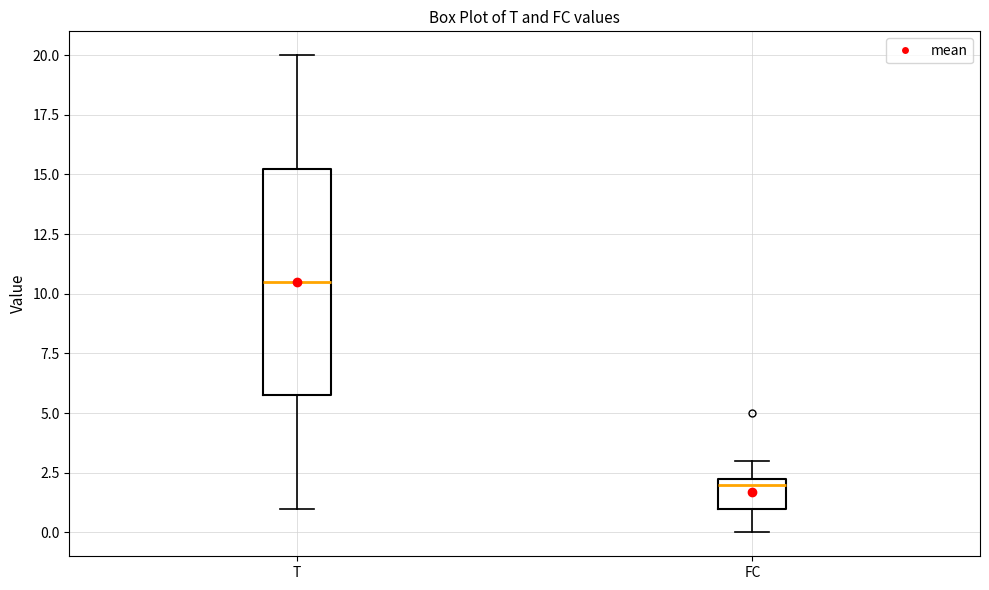

Comparing the boxes themselves (not the whiskers), which one is the tallest?

T